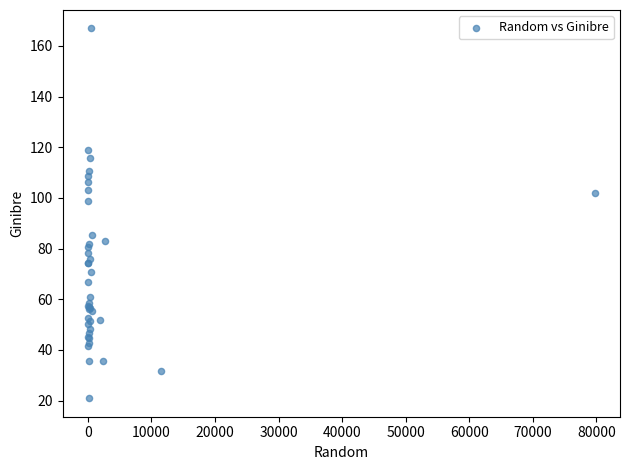

What Y value in the scatter plot is closest to 93?

98.9